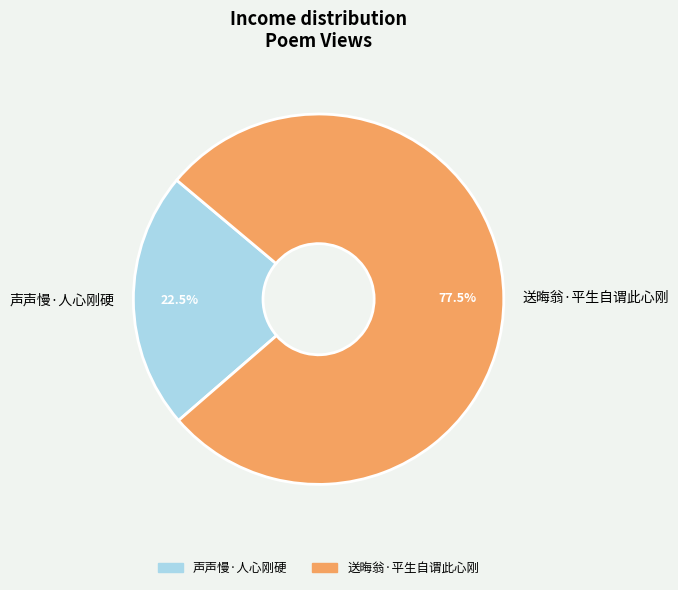

What percentage do 送晦翁·平生自谓此心刚 and 声声慢·人心刚硬 together represent?

100.0%